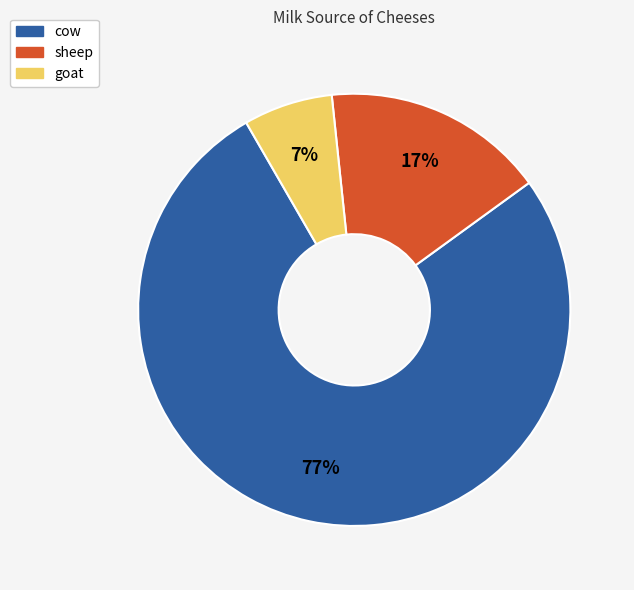

What is the largest slice in the pie chart?

cow